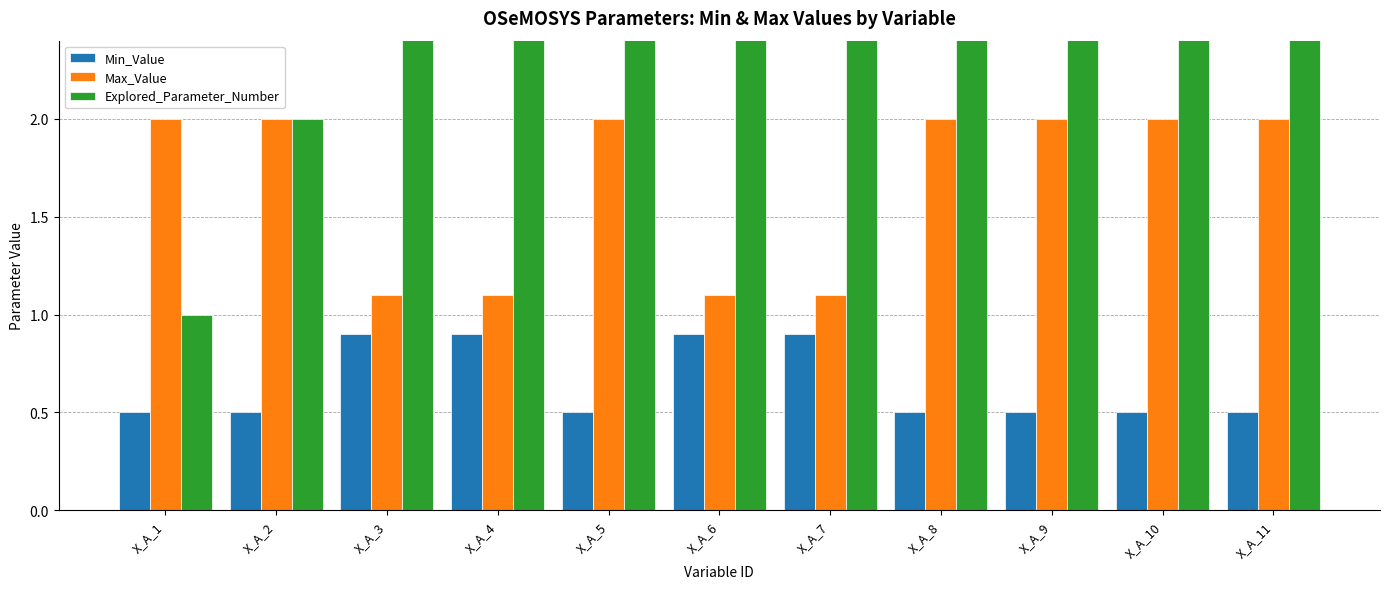

Between X_A_1 and X_A_3, which series saw the biggest shift?

Explored_Parameter_Number